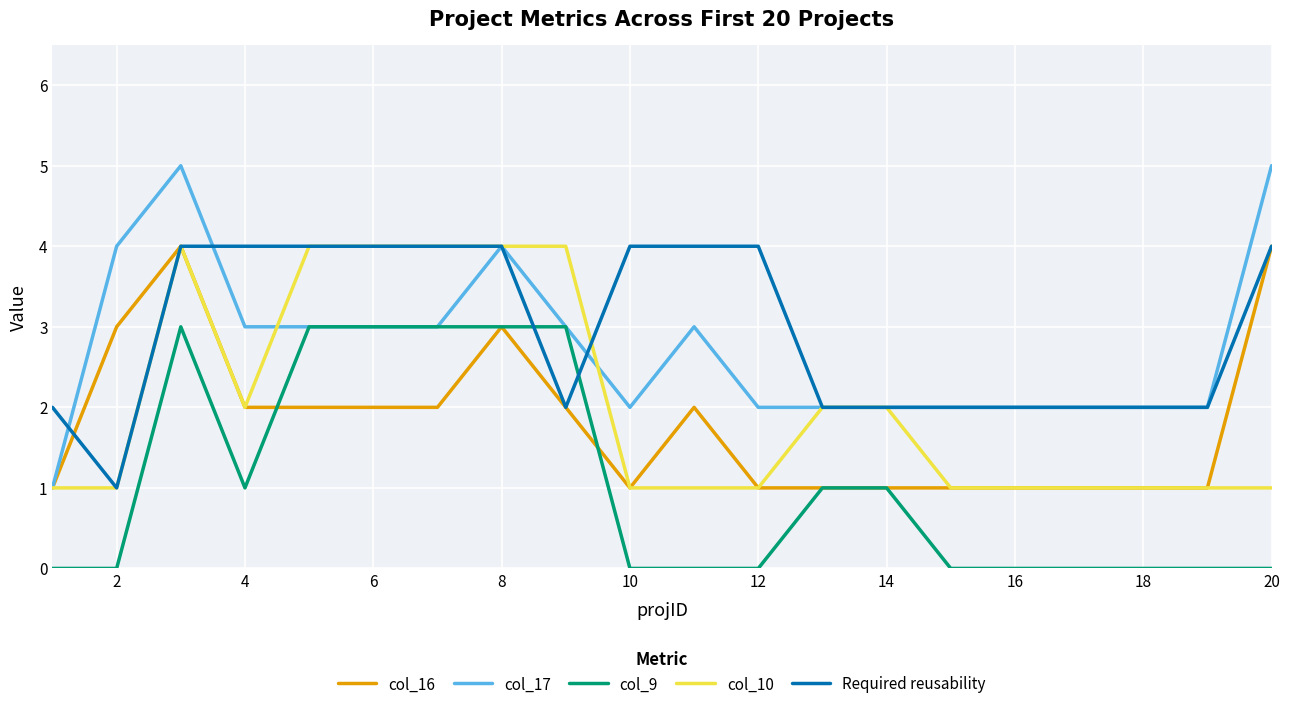

What is the maximum value shown in the chart?

5